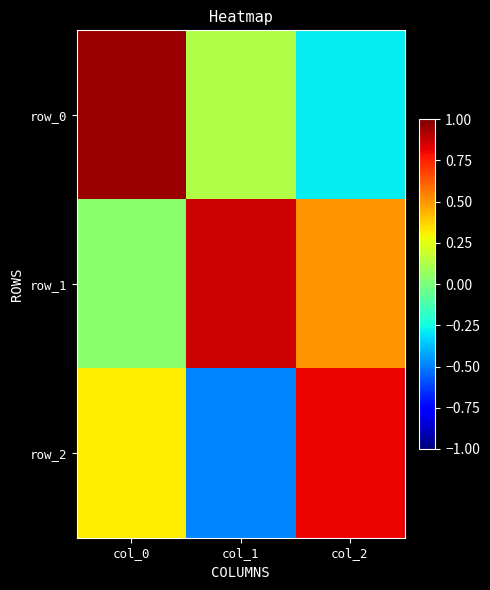

What is the highest value of the row_2 series?

0.8